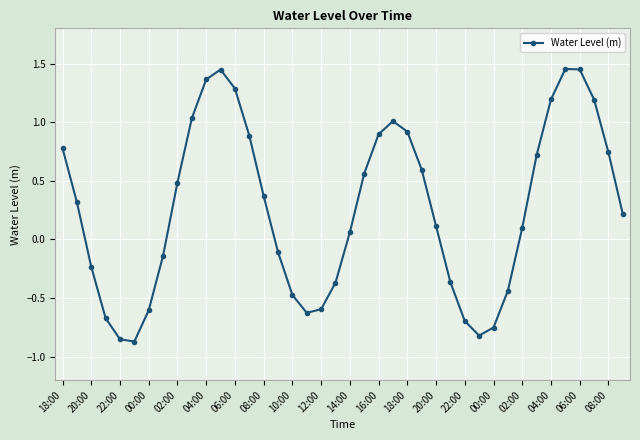

What is the difference between the second highest and minimum values?

2.3